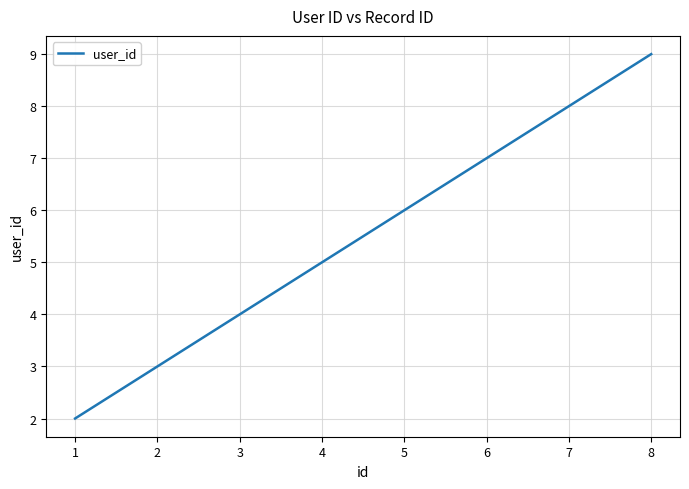

At which label is the value closest to 5?

4